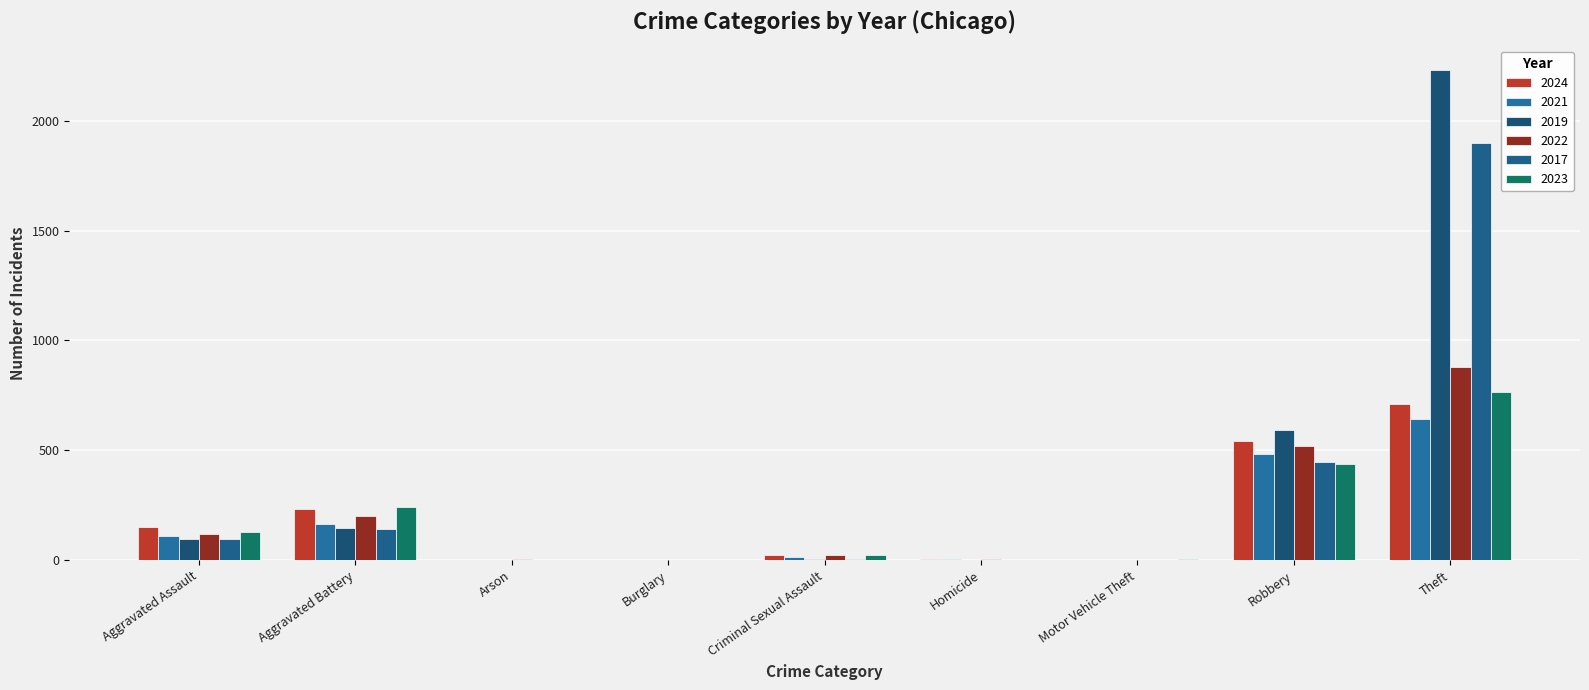

Reading right to left, list all the values displayed in this chart.

2024: Theft=713	Robbery=543	Motor Vehicle Theft=3	Homicide=4	Criminal Sexual Assault=24	Burglary=2	Arson=1	Aggravated Battery=232	Aggravated Assault=152
2021: Theft=642	Robbery=484	Motor Vehicle Theft=2	Homicide=4	Criminal Sexual Assault=14	Burglary=1	Arson=2	Aggravated Battery=163	Aggravated Assault=110
2019: Theft=2230	Robbery=591	Motor Vehicle Theft=1	Homicide=2	Criminal Sexual Assault=8	Burglary=1	Arson=1	Aggravated Battery=148	Aggravated Assault=98
2022: Theft=880	Robbery=521	Motor Vehicle Theft=2	Homicide=6	Criminal Sexual Assault=24	Burglary=0	Arson=5	Aggravated Battery=202	Aggravated Assault=121
2017: Theft=1896	Robbery=446	Motor Vehicle Theft=2	Homicide=1	Criminal Sexual Assault=8	Burglary=2	Arson=0	Aggravated Battery=142	Aggravated Assault=95
2023: Theft=766	Robbery=440	Motor Vehicle Theft=6	Homicide=2	Criminal Sexual Assault=22	Burglary=0	Arson=2	Aggravated Battery=244	Aggravated Assault=130